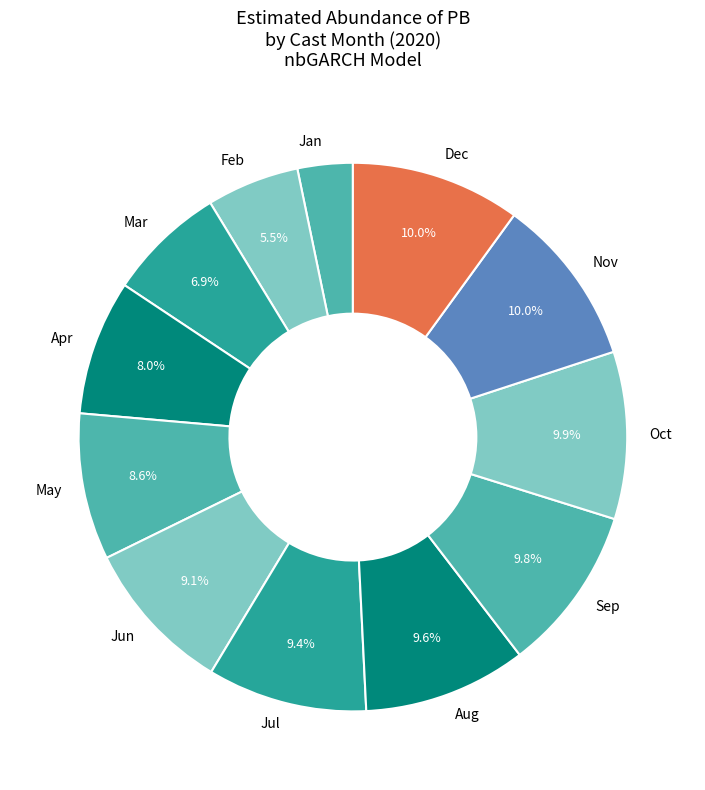

Which slice is the smallest?

Jan